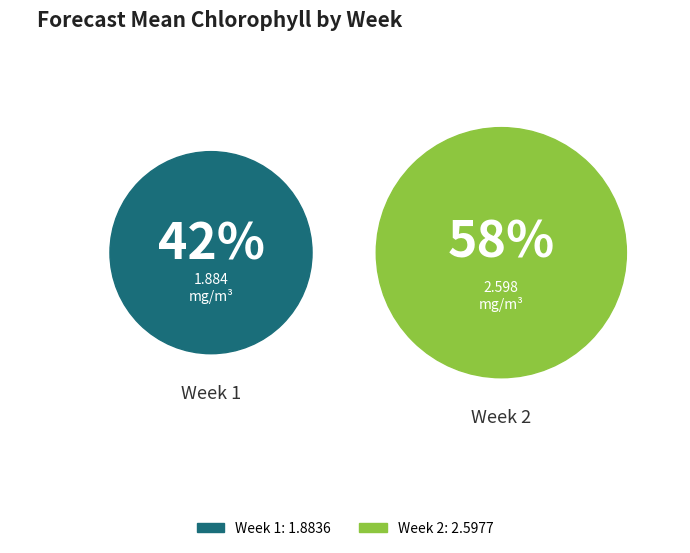

Which category has the smallest portion of the pie?

Week 1